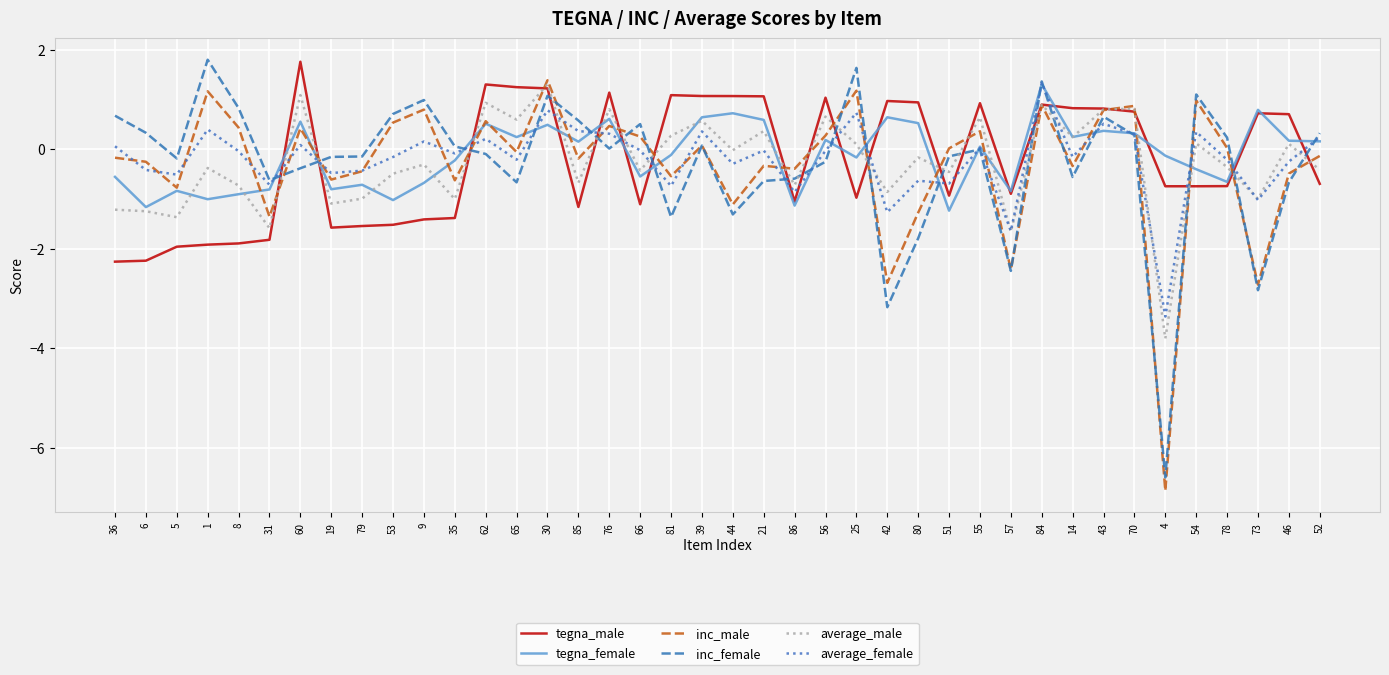

At which category does the chart reach its minimum across all series?

4